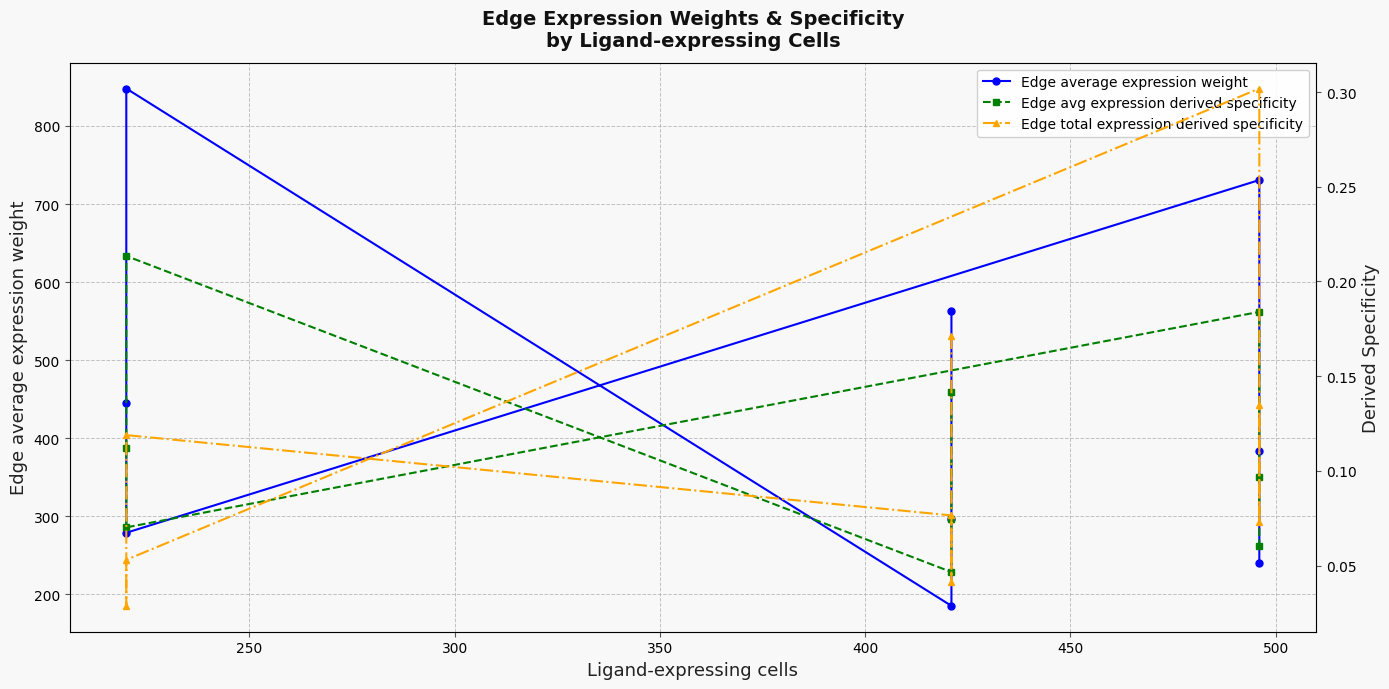

Reading left to right, list all the values displayed in this chart.

Edge average expression weight: 563.3	296.0	185.3	848.0	445.6	278.9	730.8	384.0	240.4
Edge avg expression derived specificity: 0.1	0.1	0.0	0.2	0.1	0.1	0.2	0.1	0.1
Edge total expression derived specificity: 0.2	0.0	0.1	0.1	0.0	0.1	0.3	0.1	0.1